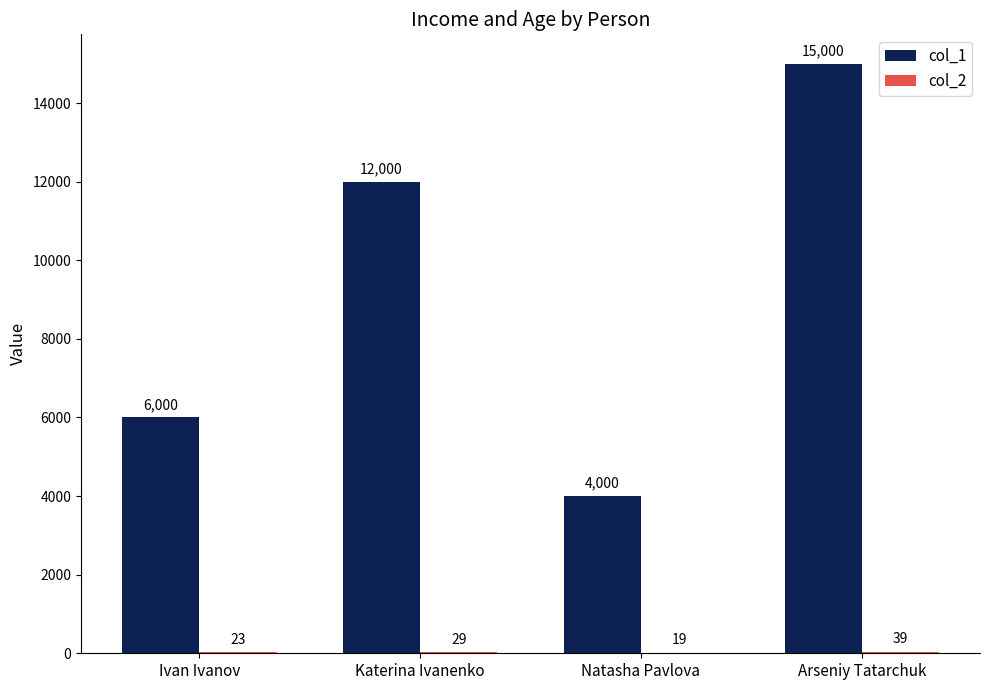

Which series has the largest total across all categories?

col_1